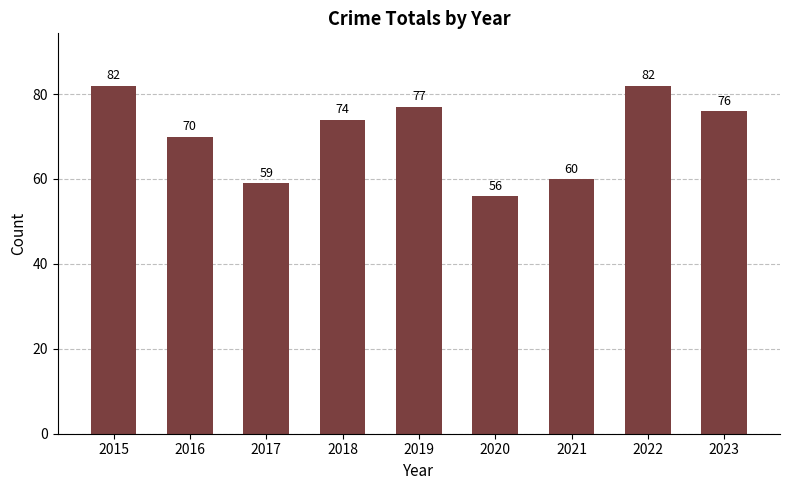

Does the chart contain any negative values?

No